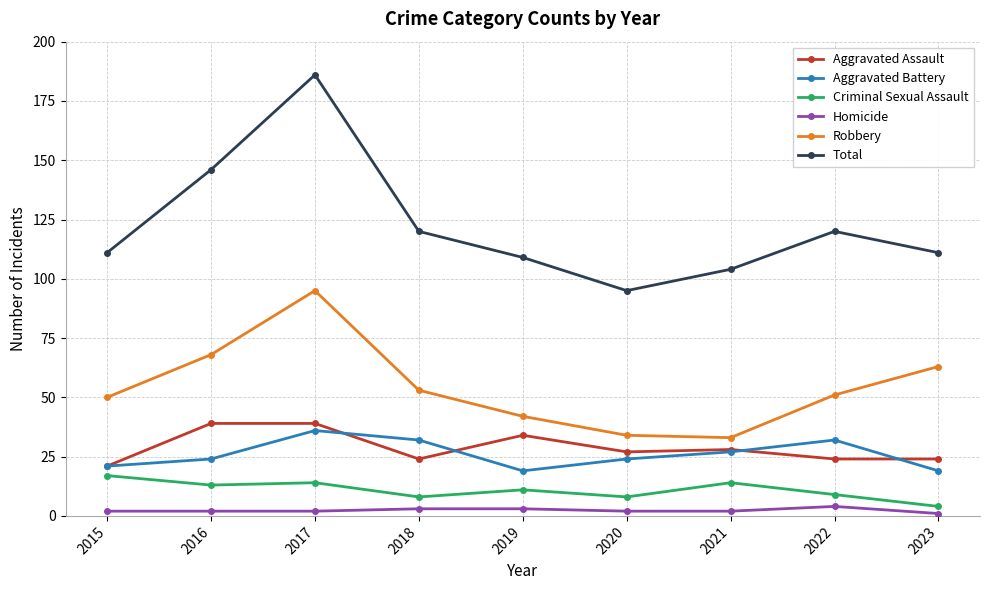

Reading left to right, list all the values displayed in this chart.

Aggravated Assault: 21	39	39	24	34	27	28	24	24
Aggravated Battery: 21	24	36	32	19	24	27	32	19
Criminal Sexual Assault: 17	13	14	8	11	8	14	9	4
Homicide: 2	2	2	3	3	2	2	4	1
Robbery: 50	68	95	53	42	34	33	51	63
Total: 111	146	186	120	109	95	104	120	111